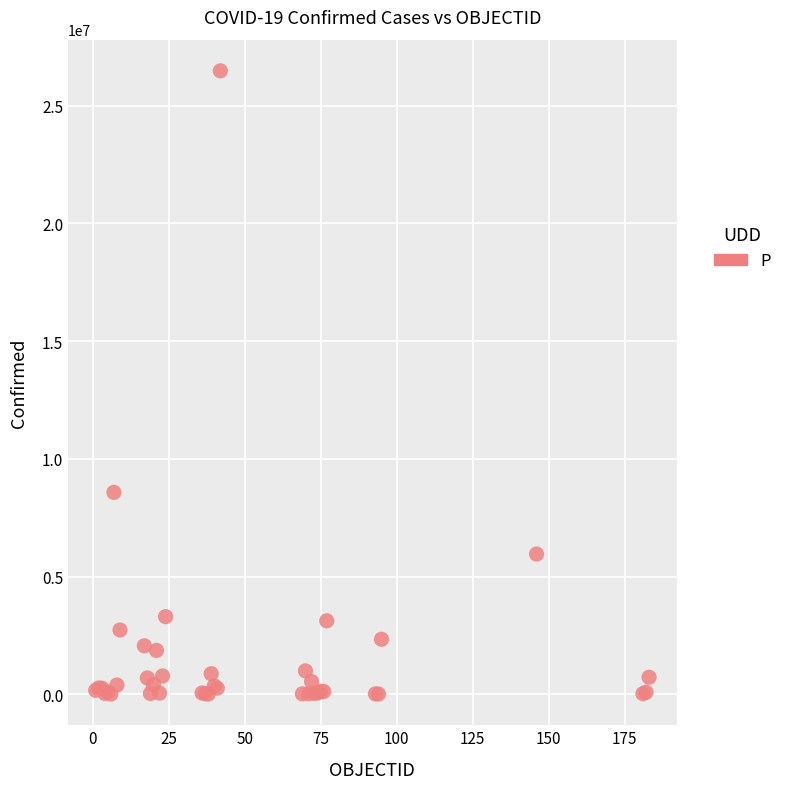

What Y value in the scatter plot is closest to 13245319?

8577215